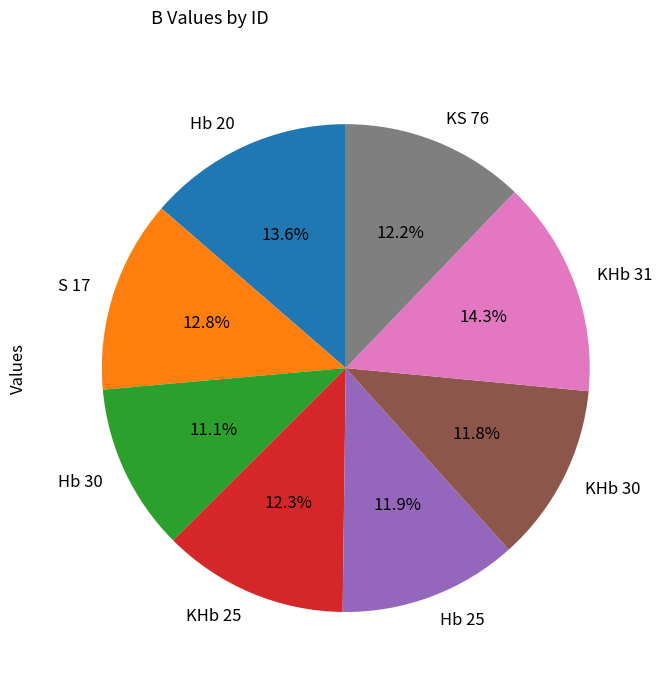

What portion of the pie excludes Hb 25?

88.1%